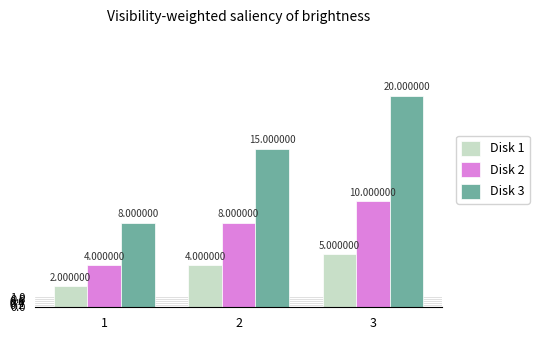

Between 1 and 2, which series saw the biggest shift?

Disk 3